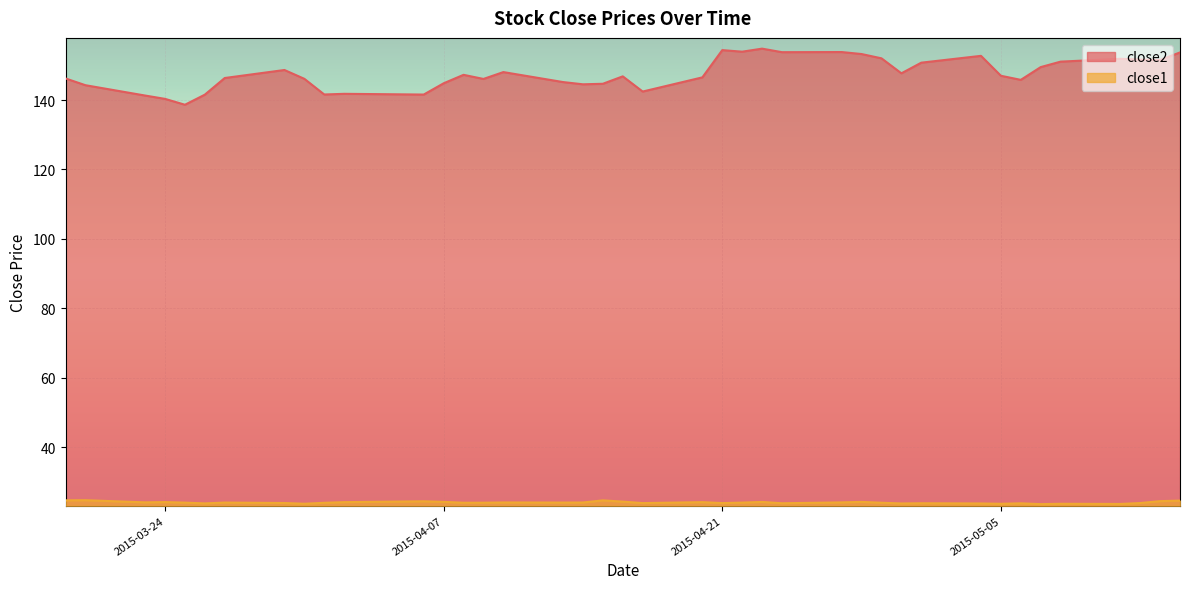

How many interior local peaks does the close2 series have?

10